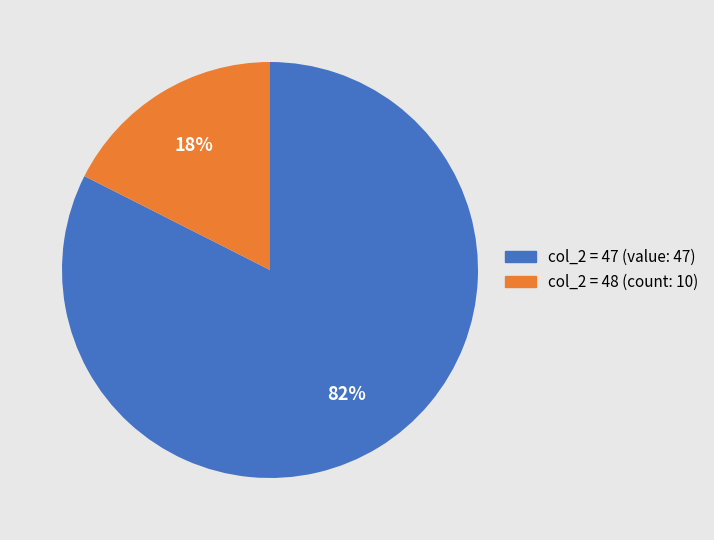

Is it true that col_2 = 48 (count: 10) is 18% of the pie?

True